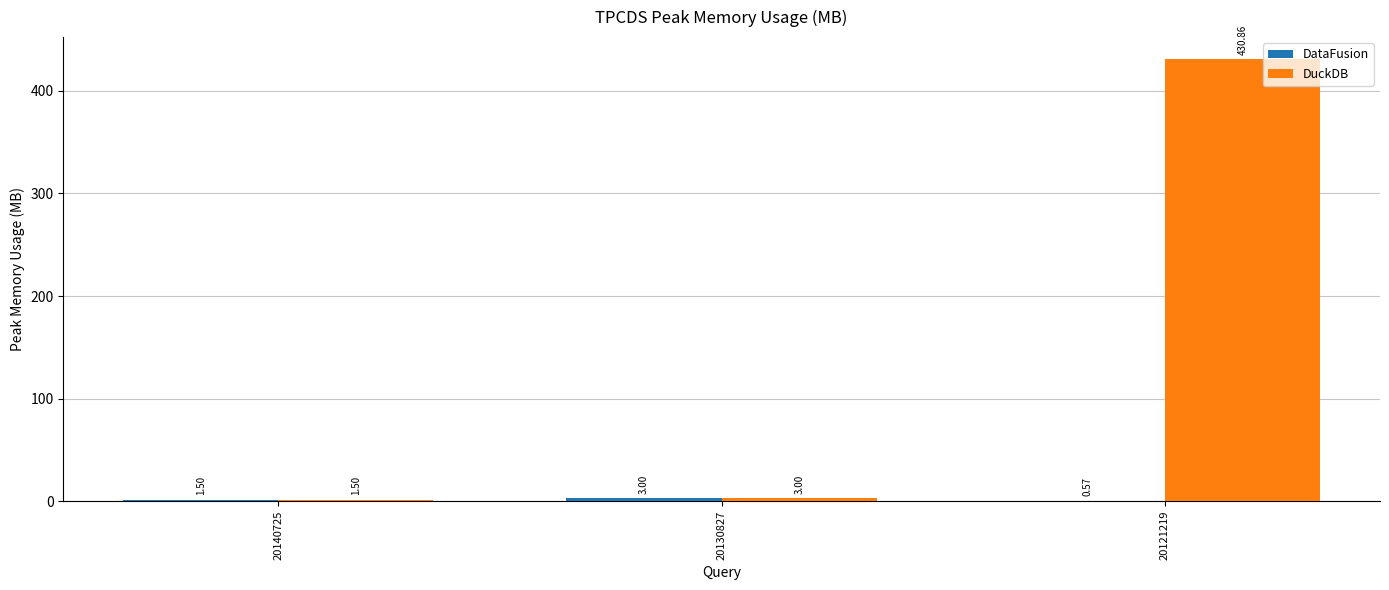

At which category is the sum across all series the highest?

20121219